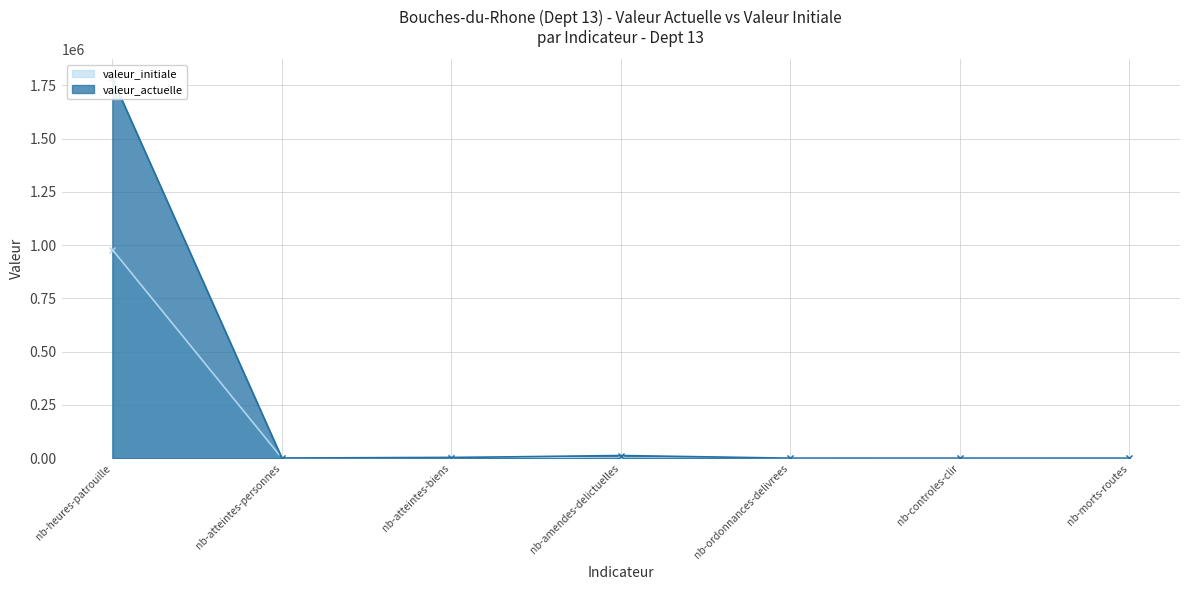

Which category has the highest value in the valeur_actuelle series?

nb-heures-patrouille